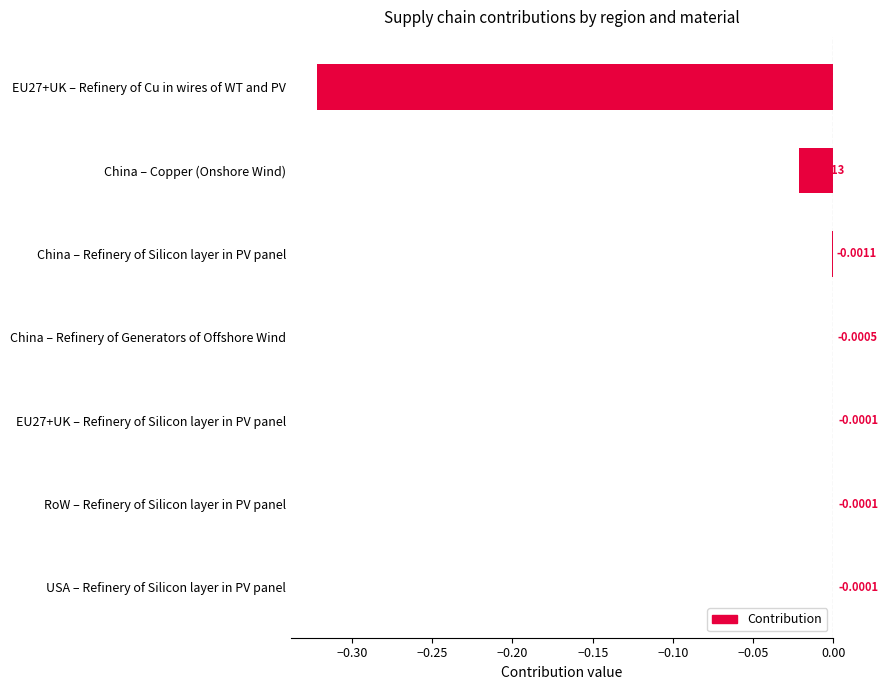

Between EU27+UK – Refinery of Cu in wires of WT and PV and EU27+UK – Refinery of Silicon layer in PV panel, which is larger?

EU27+UK – Refinery of Silicon layer in PV panel